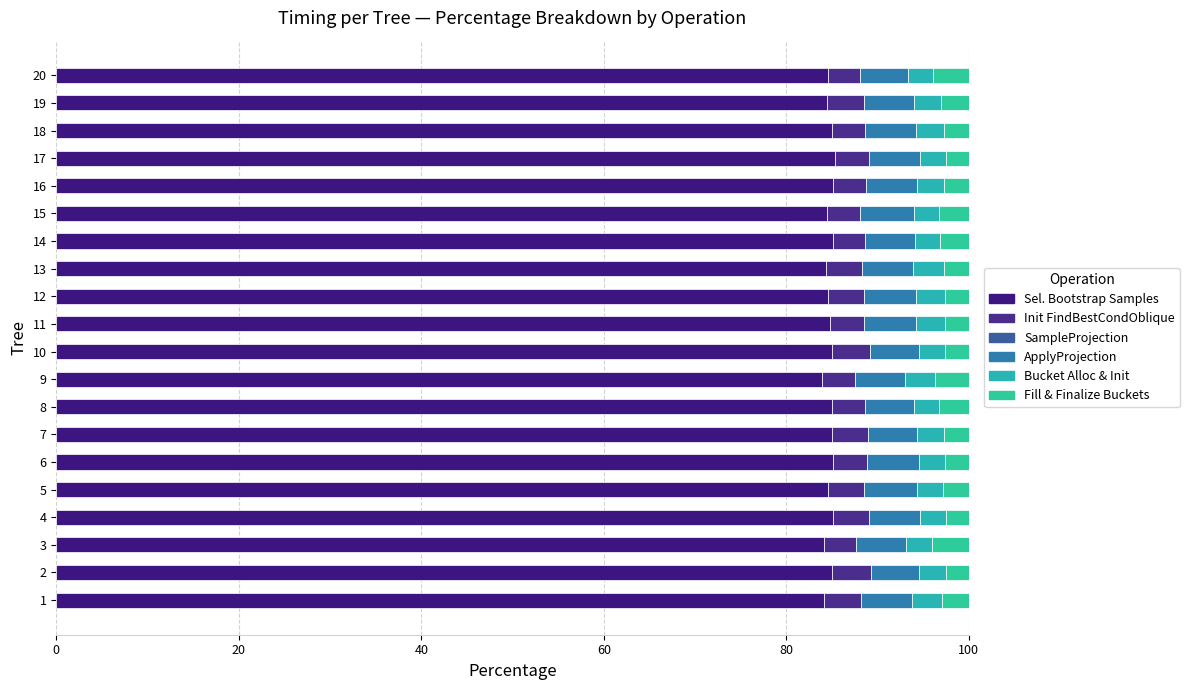

How many data points does each series have?

20